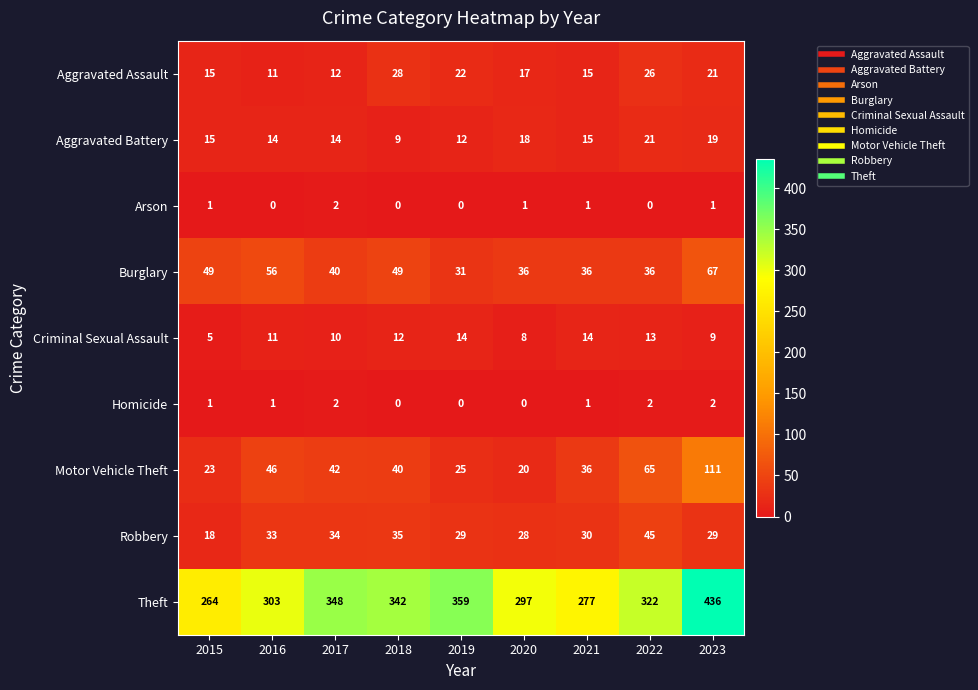

At which category is the sum across all series the highest?

2023